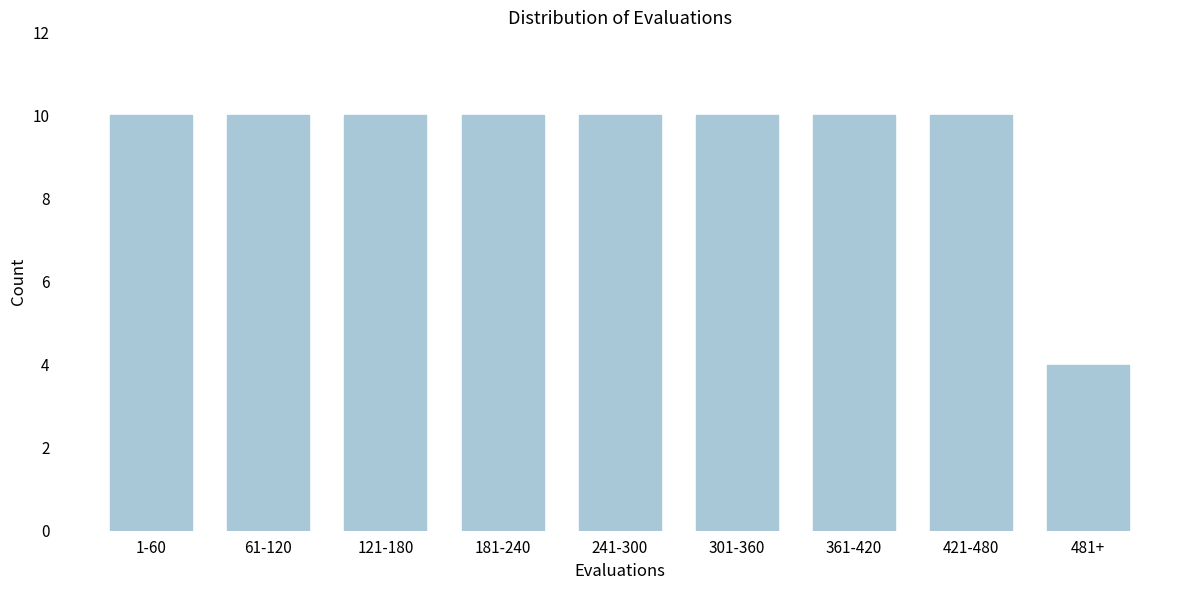

Reading left to right, list all the values displayed in this chart.

1-60=10	61-120=10	121-180=10	181-240=10	241-300=10	301-360=10	361-420=10	421-480=10	481+=4